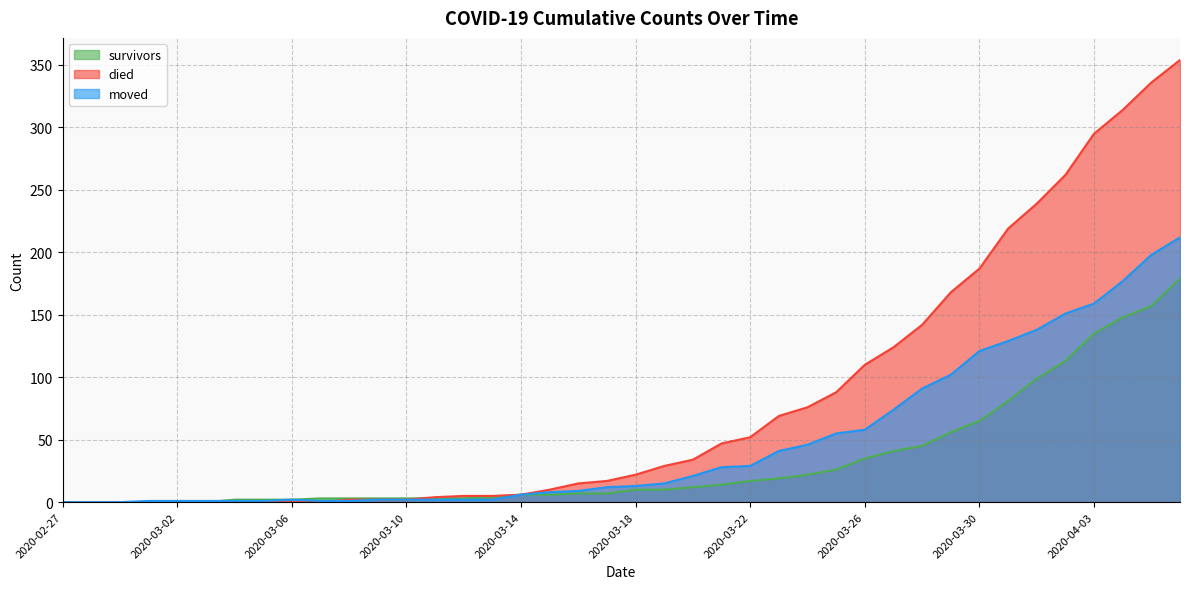

What position from the right is 2020-03-10?

28